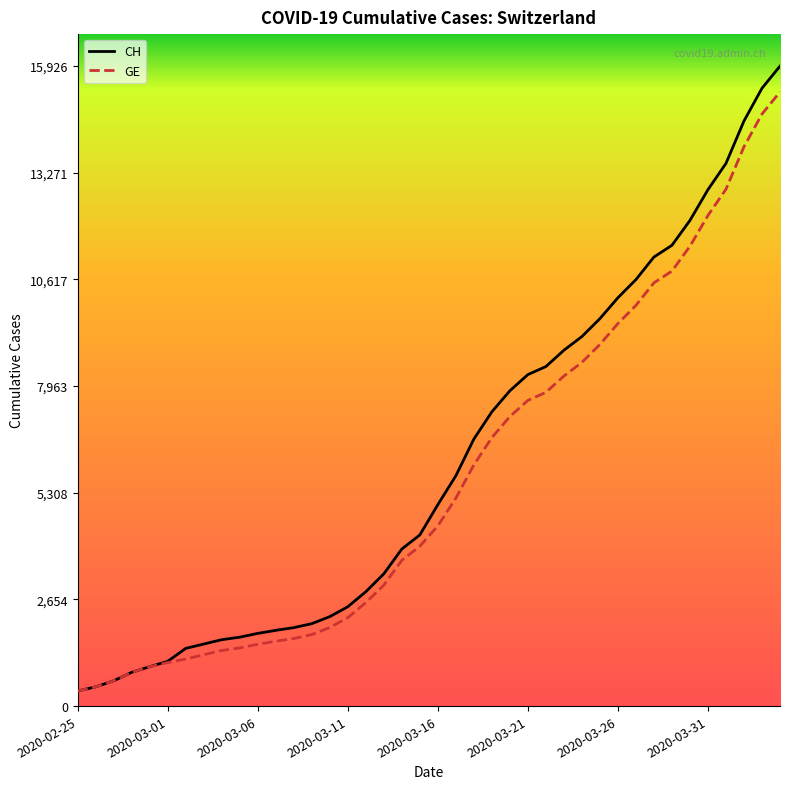

What is the maximum value shown in the chart?

15926